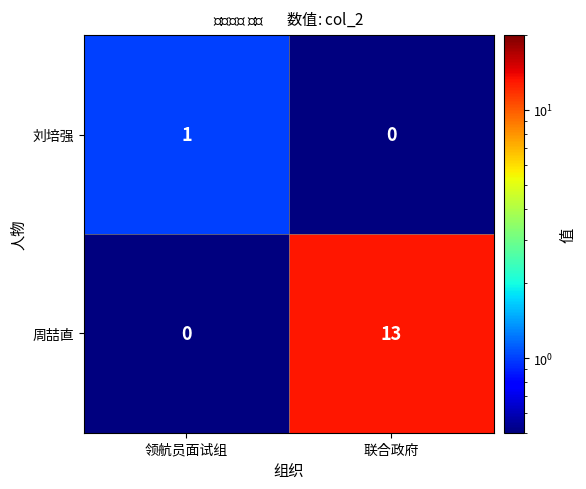

What is the sum of the 周喆直 values at 联合政府 and 领航员面试组?

13